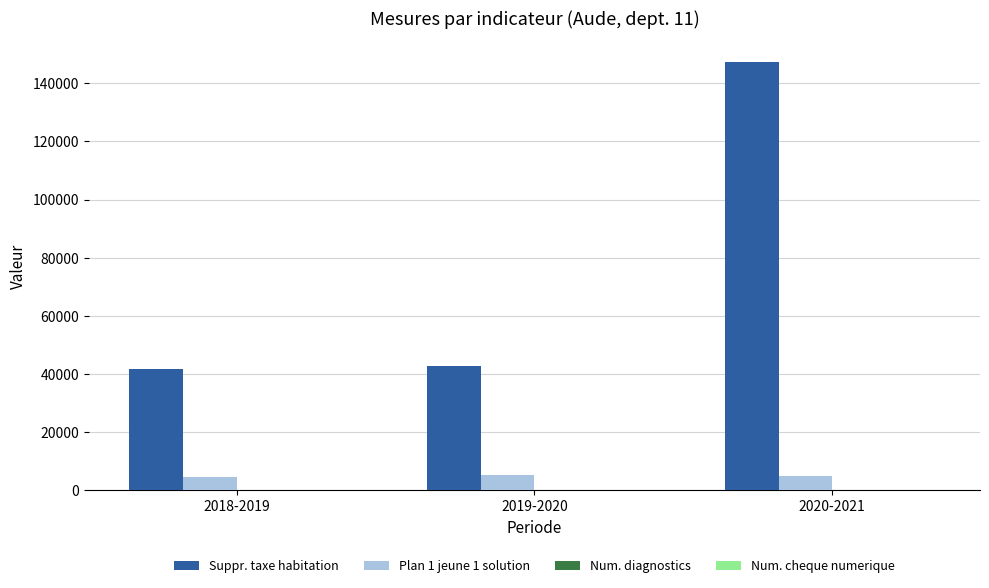

What is the spread (max minus min) of values at 2020-2021?

147134